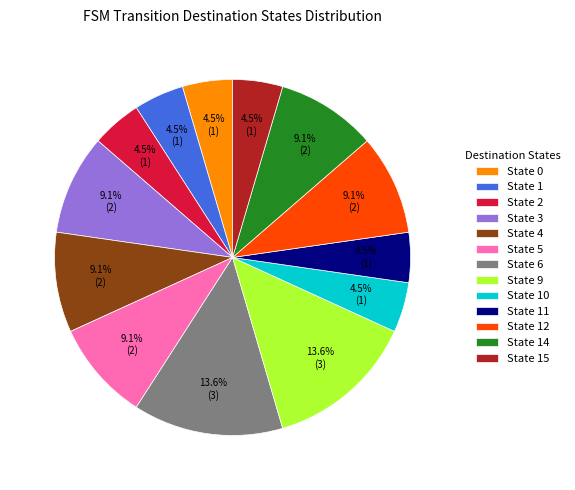

Is there a majority slice in this chart?

No